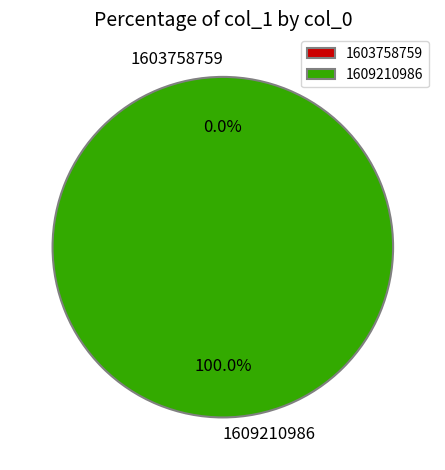

Which slice is the largest?

1609210986